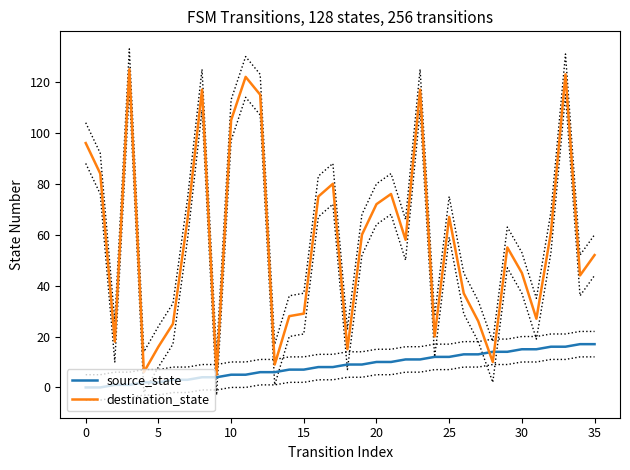

The value of destination_state at 18 is 15. True or false?

True